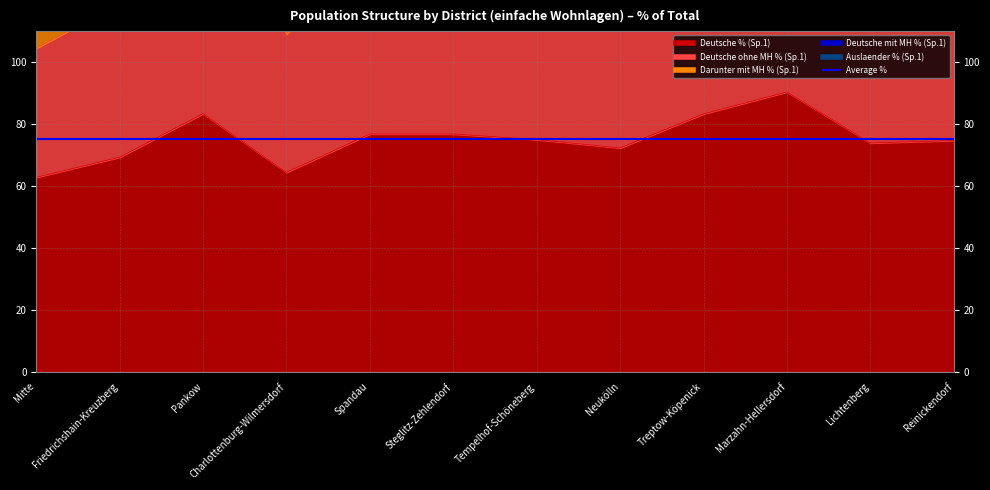

The Auslaender % (Sp.1) series shows 81.0 at Pankow. True or false?

False